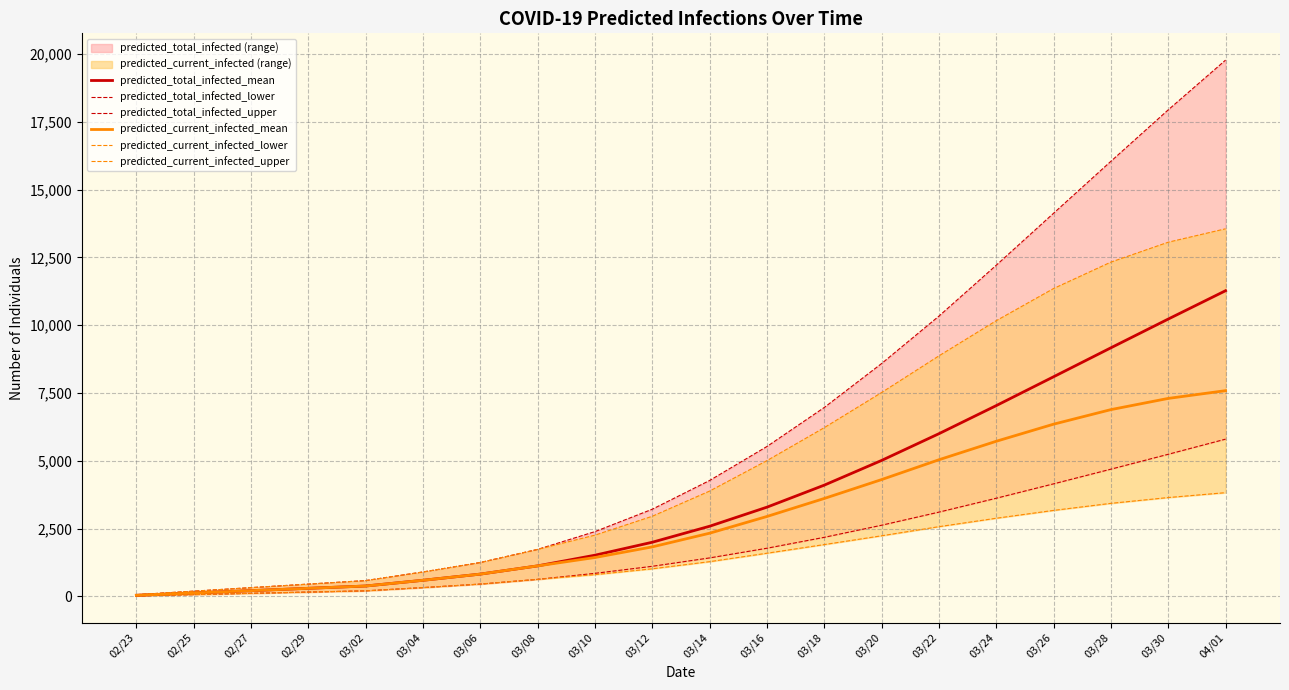

True or false: predicted_total_infected_mean and predicted_current_infected_mean intersect in this chart.

False